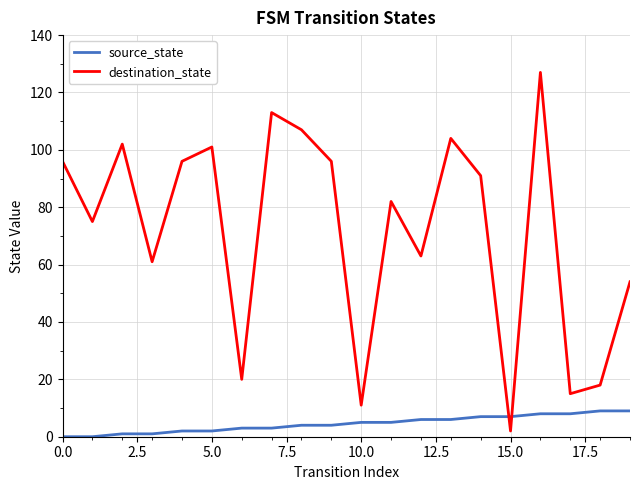

Reading left to right, list all the values displayed in this chart.

source_state: 0	0	1	1	2	2	3	3	4	4	5	5	6	6	7	7	8	8	9	9
destination_state: 96	75	102	61	96	101	20	113	107	96	11	82	63	104	91	2	127	15	18	54